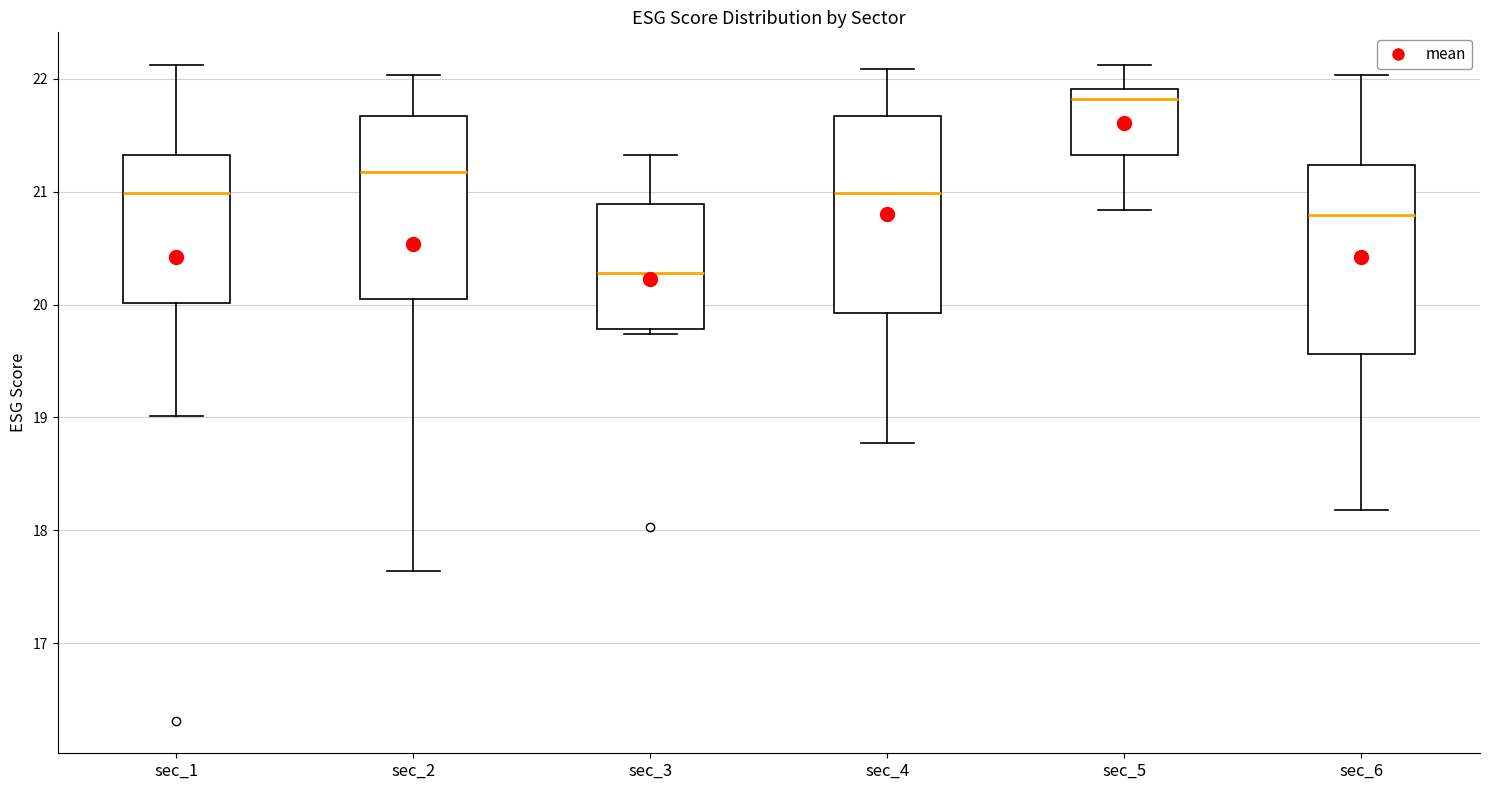

Where is the lower edge of the box for sec_2 on the y-axis? The values are not printed on the chart, so give them approximately, as read against the axis.

20.0